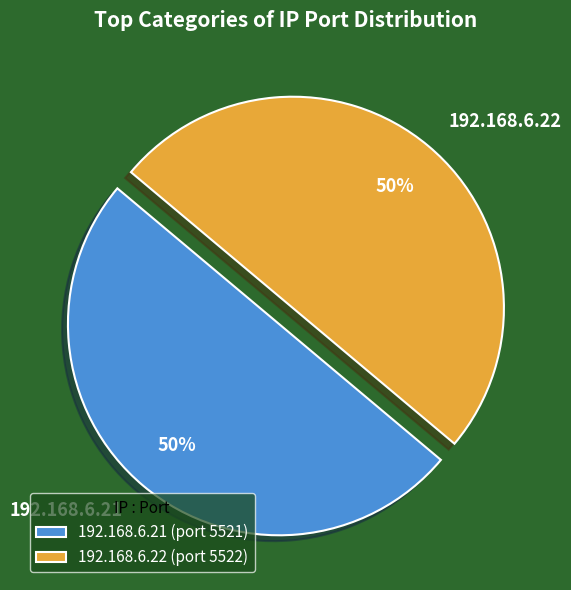

To the nearest percent, what is the combined percentage of 192.168.6.22 and 192.168.6.21?

100%